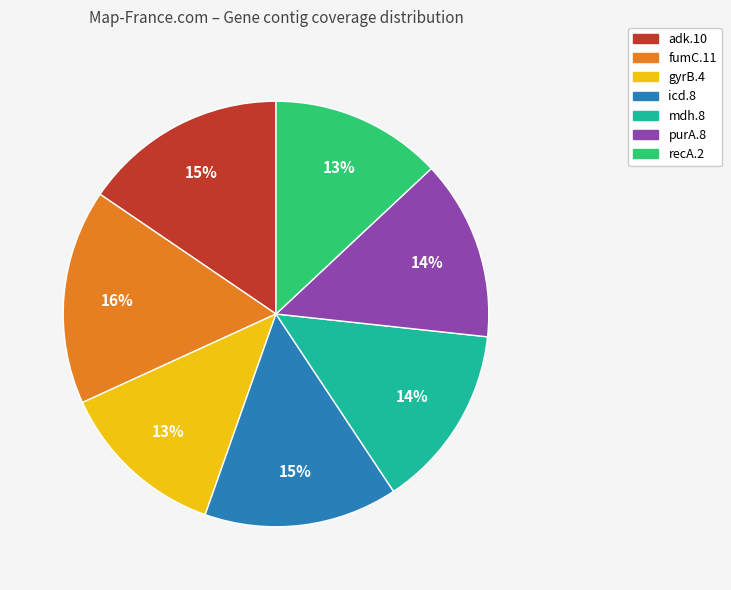

How many slices are in this pie chart?

7